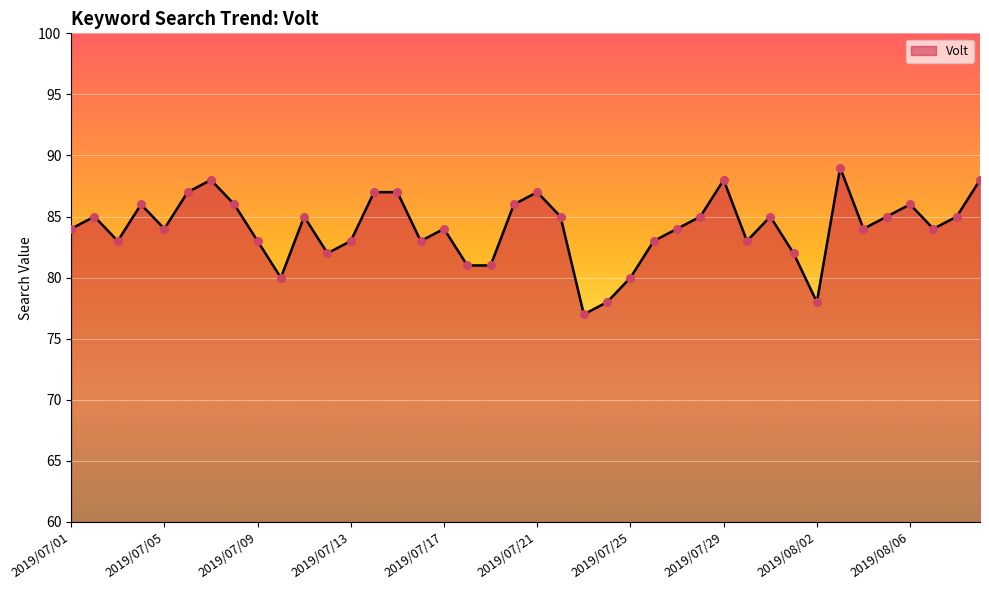

What is the smallest value displayed?

77